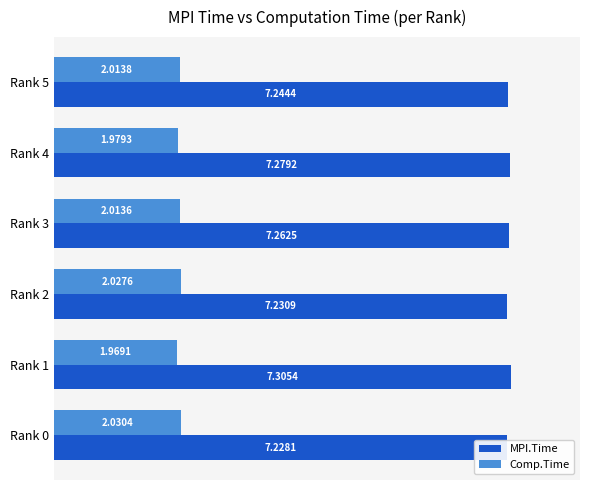

What is the total value across all series at Rank 0?

9.3